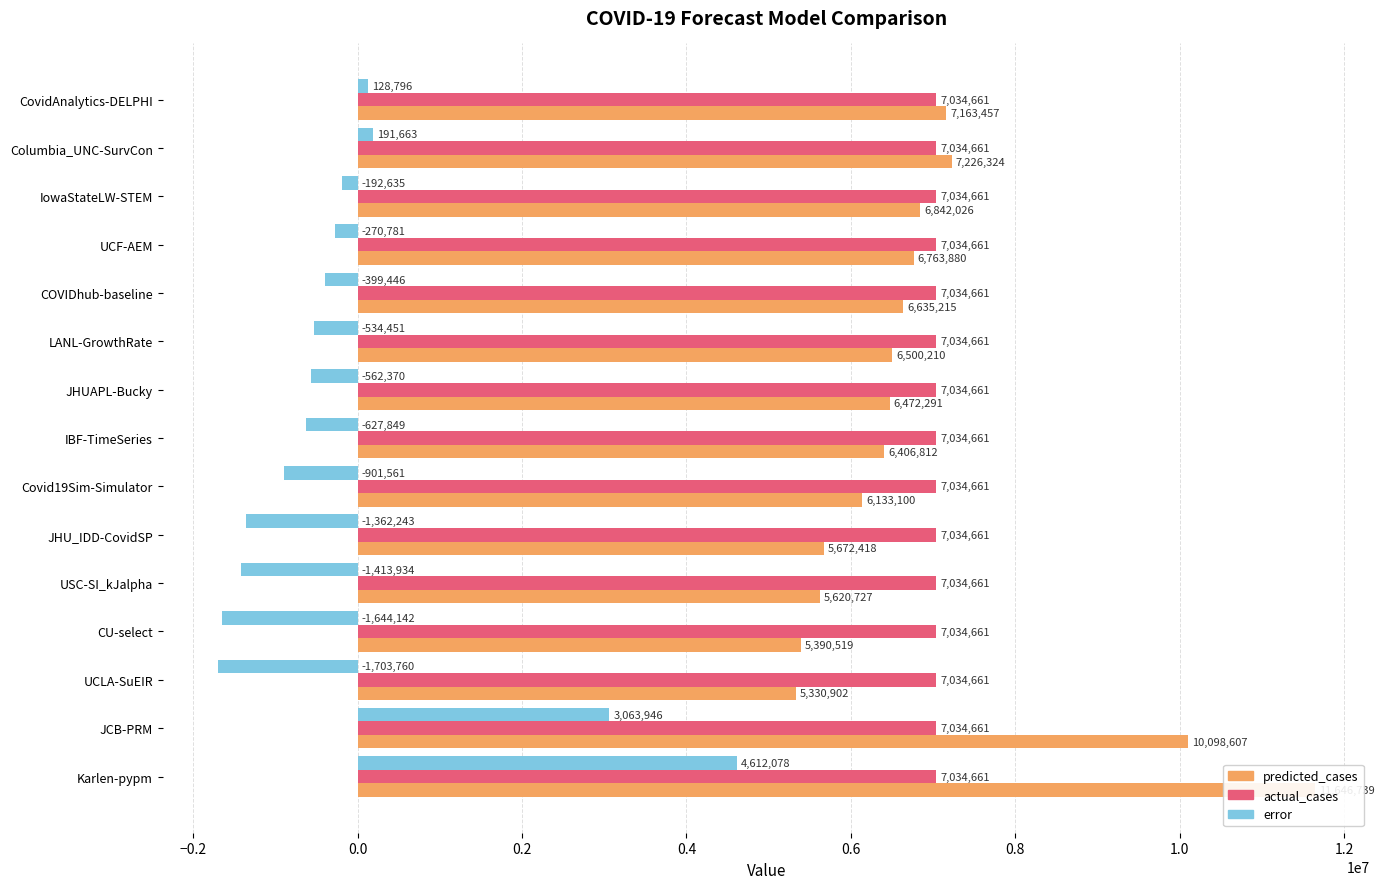

What is the maximum value for error?

4612078.4